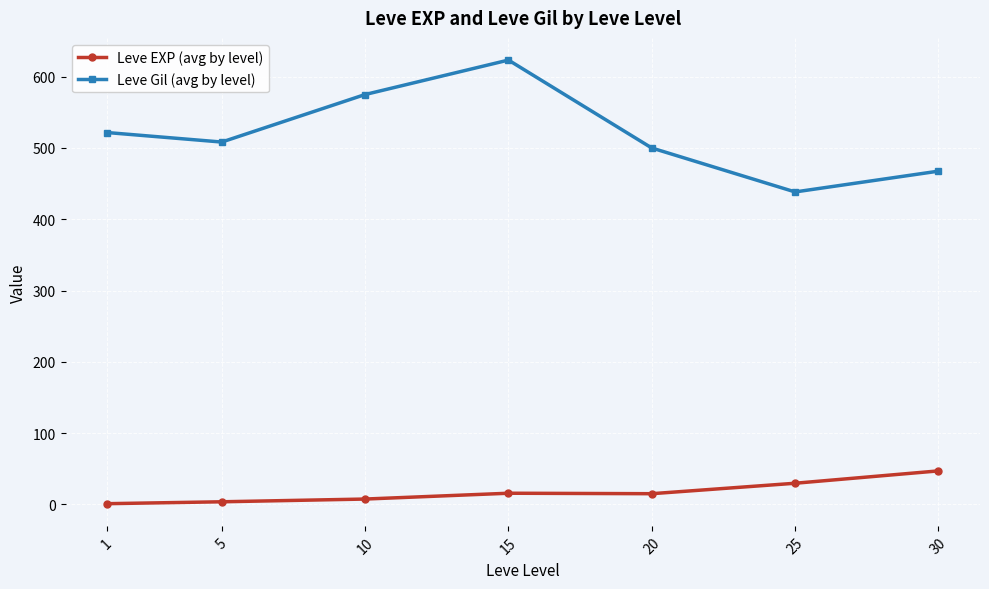

List the series in order of their overall mean, highest first.

Leve Gil (avg by level), Leve EXP (avg by level)